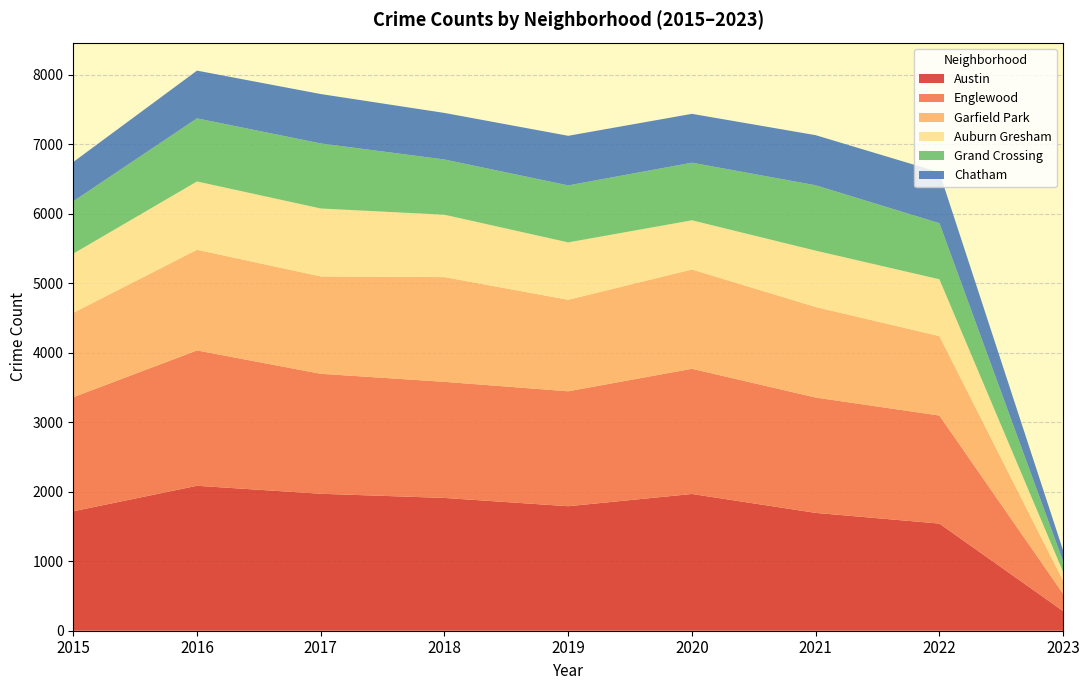

Reading right to left, list all the values displayed in this chart.

Austin: 2023=283	2022=1542	2021=1696	2020=1968	2019=1792	2018=1911	2017=1971	2016=2086	2015=1719
Englewood: 2023=249	2022=1555	2021=1660	2020=1802	2019=1654	2018=1671	2017=1727	2016=1948	2015=1642
Garfield Park: 2023=186	2022=1143	2021=1303	2020=1429	2019=1317	2018=1507	2017=1401	2016=1449	2015=1214
Auburn Gresham: 2023=128	2022=818	2021=811	2020=708	2019=826	2018=898	2017=978	2016=983	2015=852
Grand Crossing: 2023=151	2022=807	2021=941	2020=829	2019=820	2018=795	2017=936	2016=908	2015=754
Chatham: 2023=157	2022=732	2021=721	2020=703	2019=714	2018=670	2017=711	2016=687	2015=565